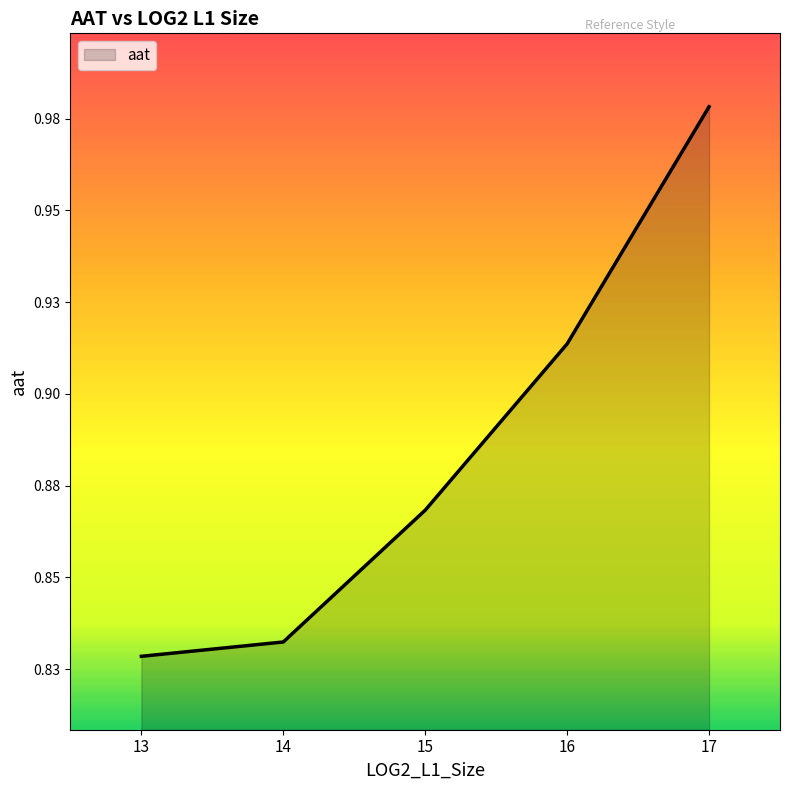

What is the minimum value shown in the chart?

0.8